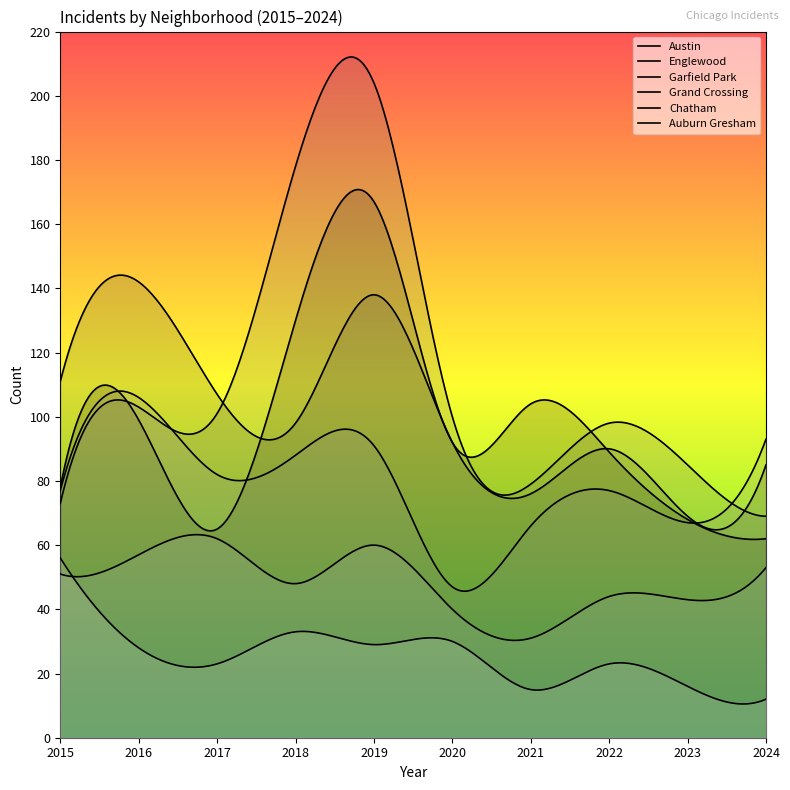

What is the value of the Auburn Gresham point at the 8th from the left?

23